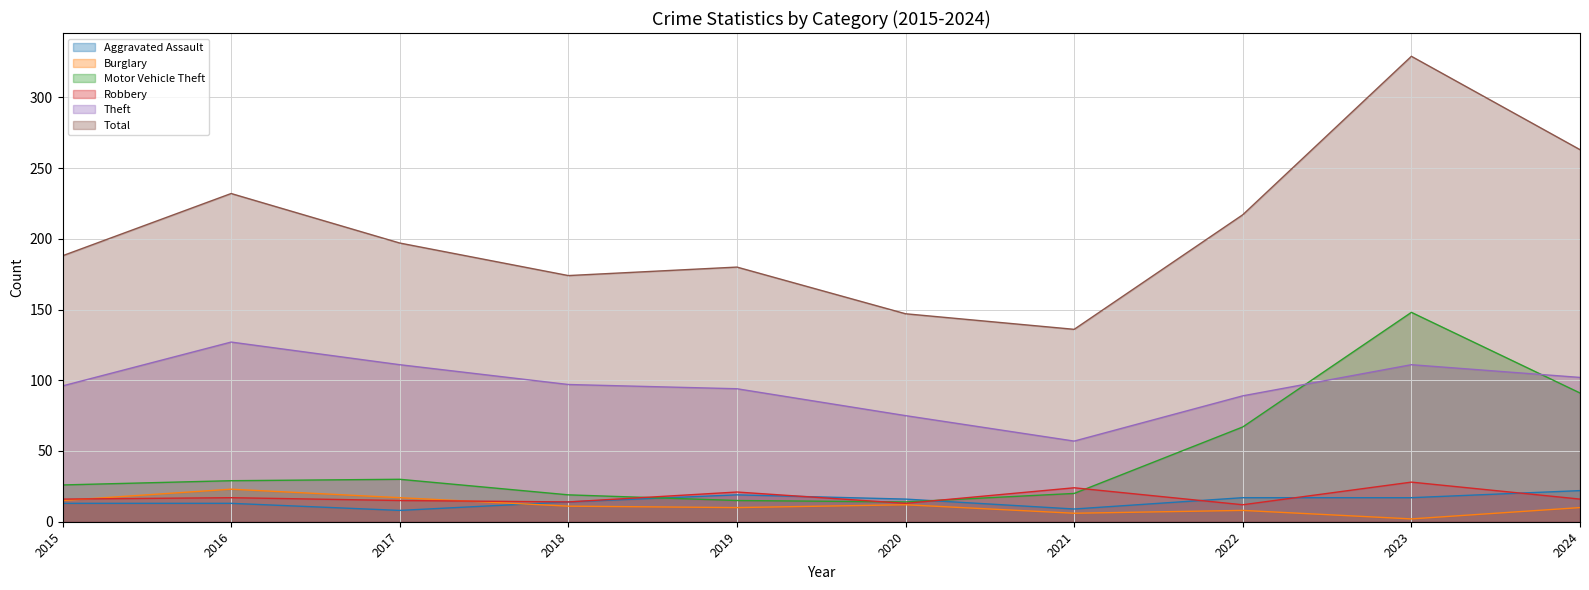

What is the minimum value shown in the chart?

2